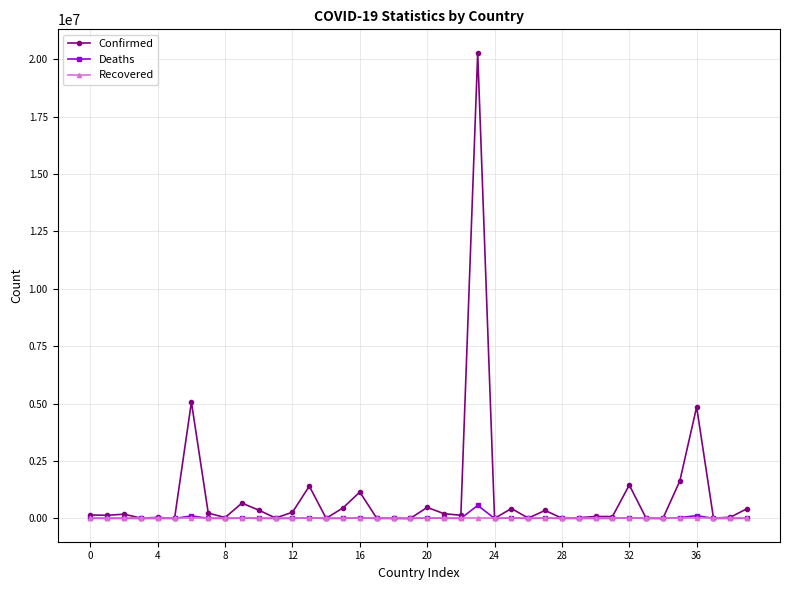

Which series has the largest total across all categories?

Confirmed